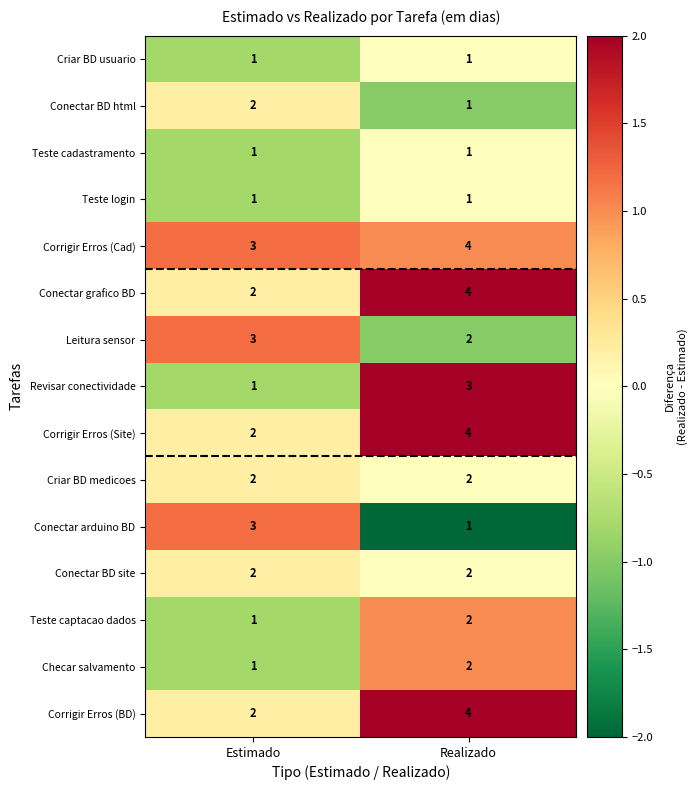

True or false: Corrigir Erros (Cad) has a value of 2 at Realizado.

False